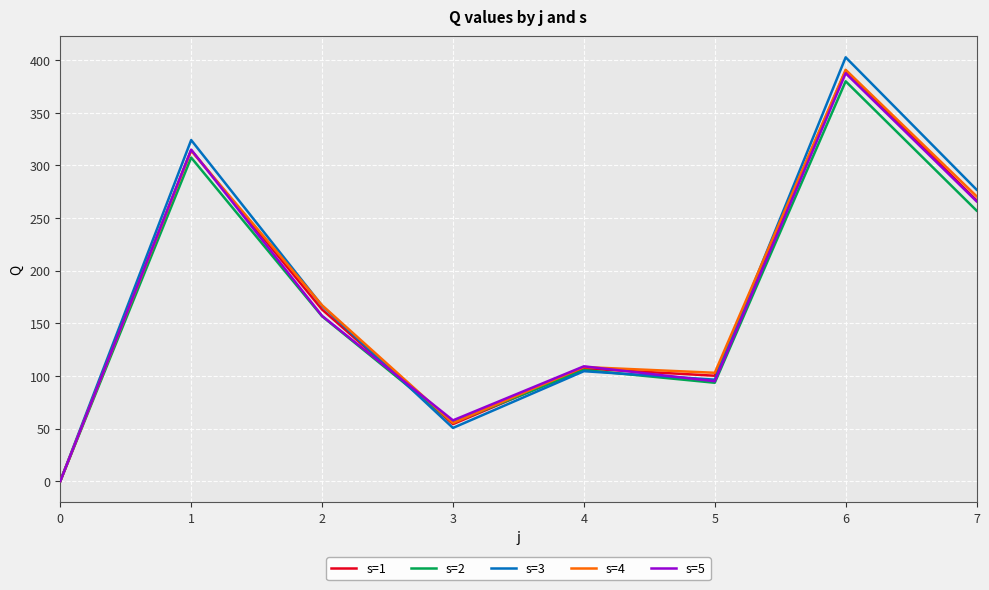

At which category does the chart reach its peak across all series?

6